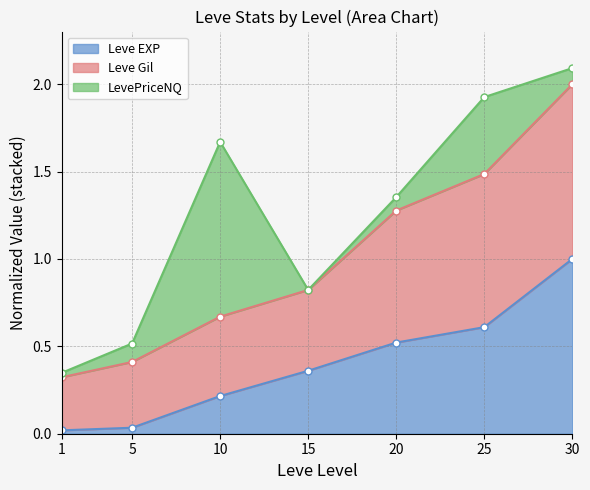

True or false: Leve EXP has more than 2 interior local peaks.

False